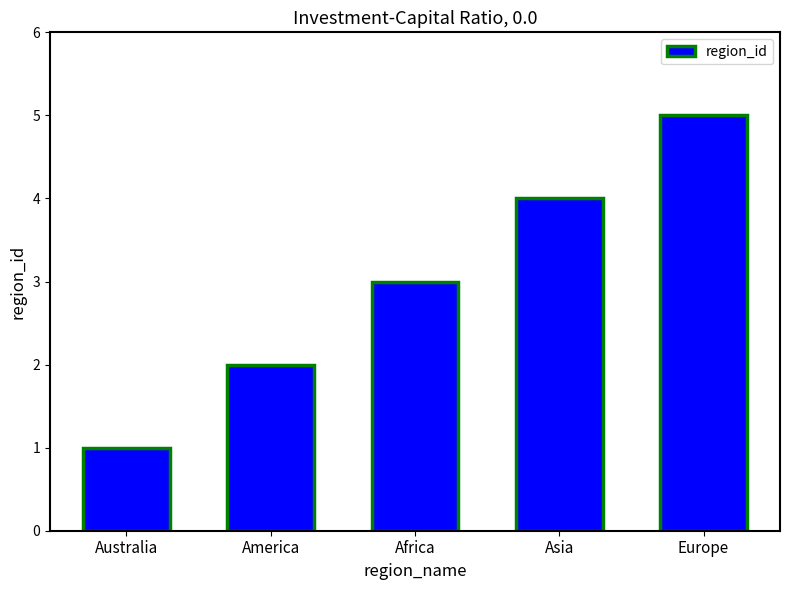

What is the sum of the values at Asia and Europe?

9